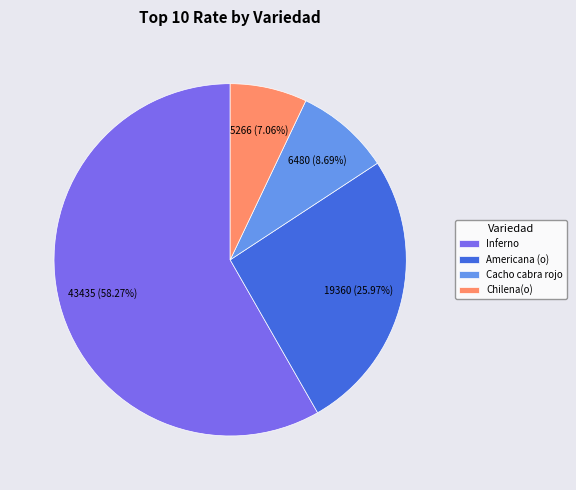

Is the sum of Inferno and Americana (o) greater than half?

Yes